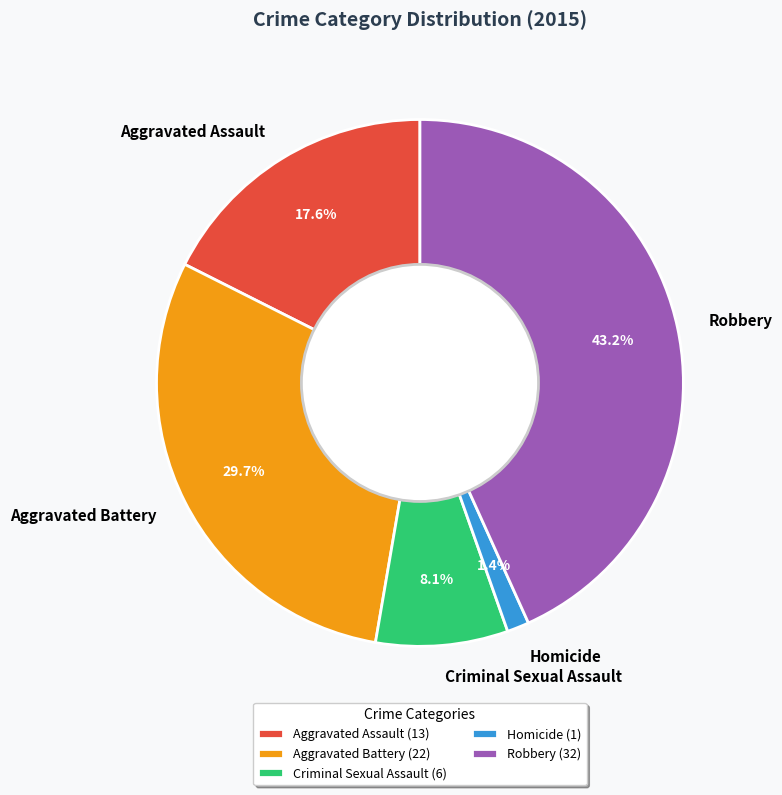

Does Aggravated Assault represent more than half of the total?

No